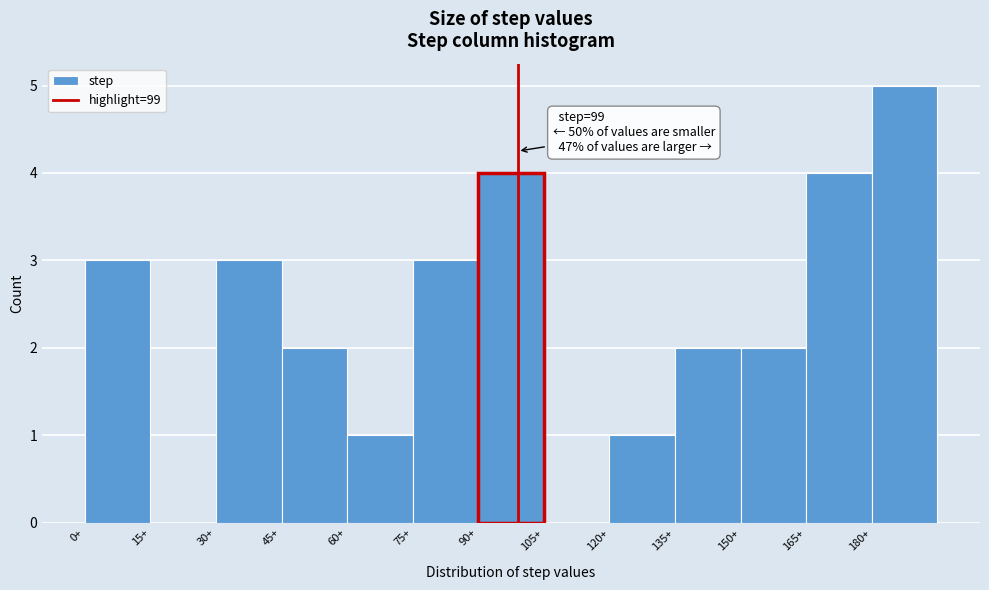

Over which range of the x-axis is the bar tallest?

180 to 195